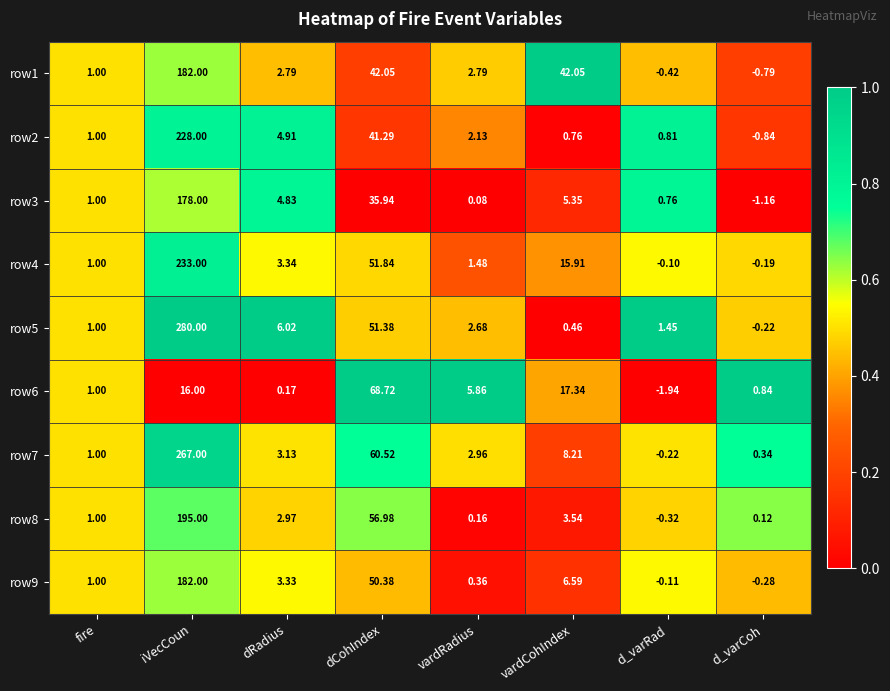

At how many categories does at least one series exceed 0?

8